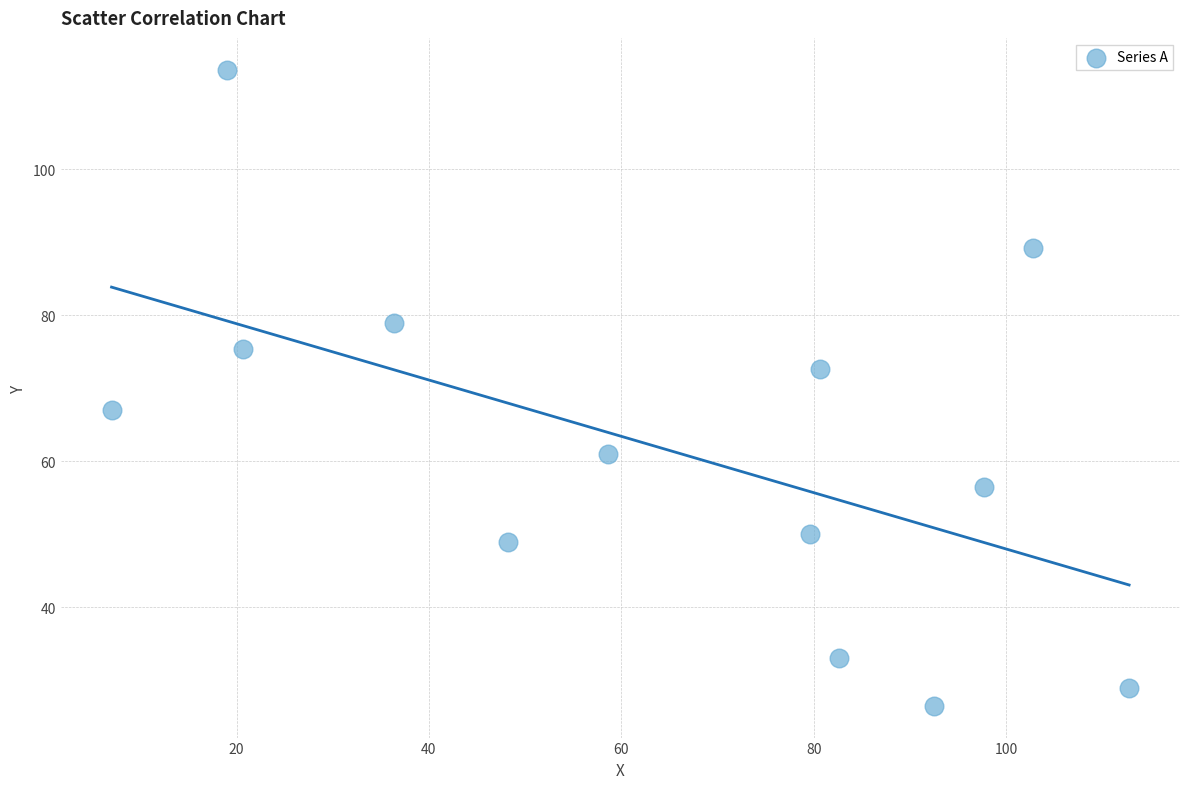

What is the range of X values (max minus min)?

105.8